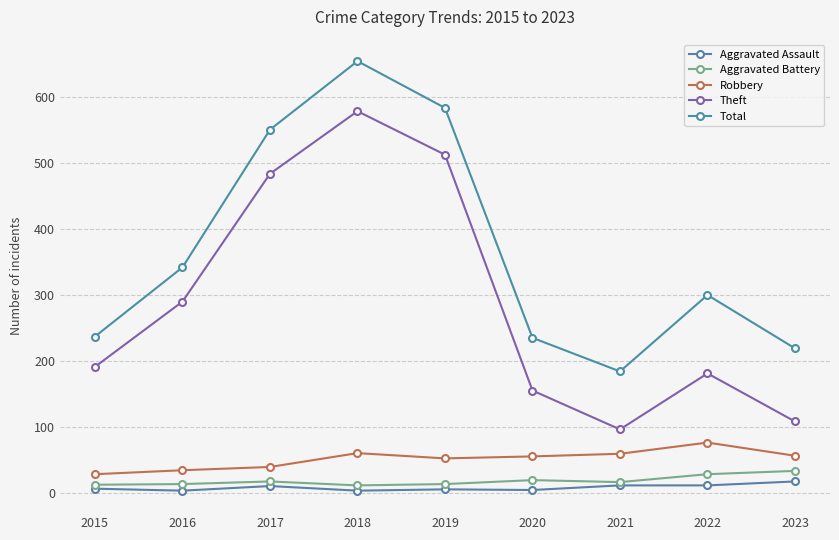

How many data points does each series have?

9